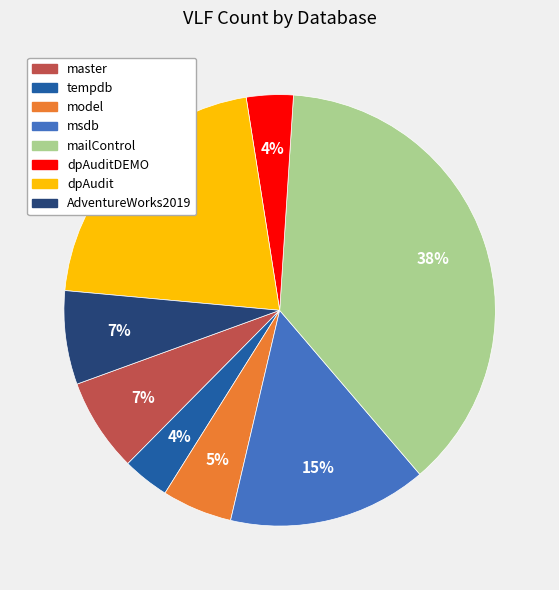

Does model account for over 50% of the chart?

No